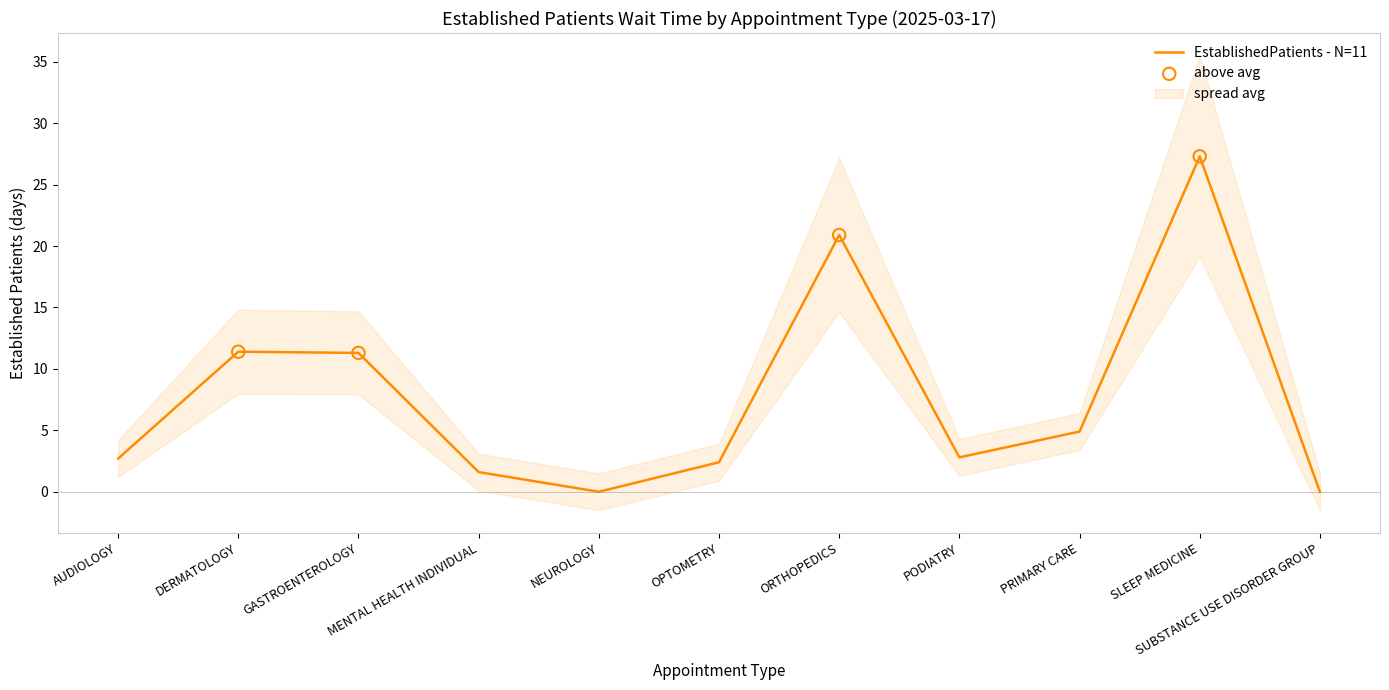

Which has a higher value, PRIMARY CARE or OPTOMETRY?

PRIMARY CARE